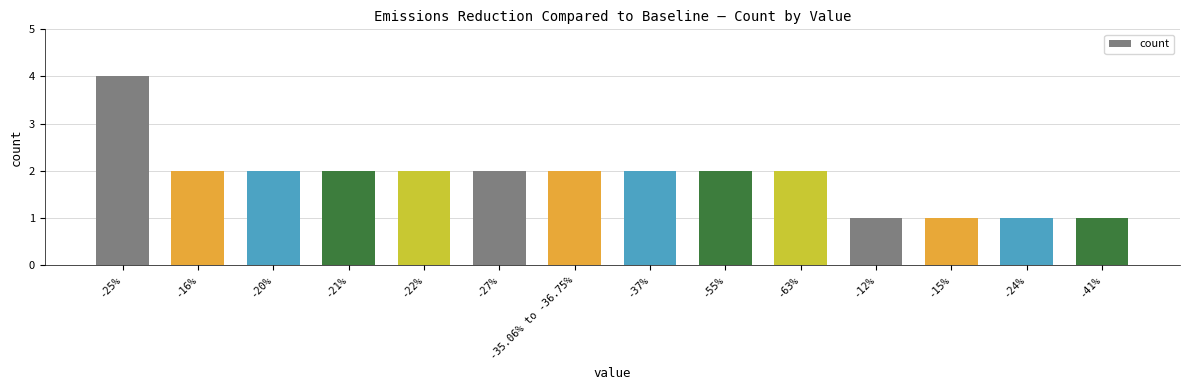

Reading right to left, extract all data points from this chart.

1	1	1	1	2	2	2	2	2	2	2	2	2	4